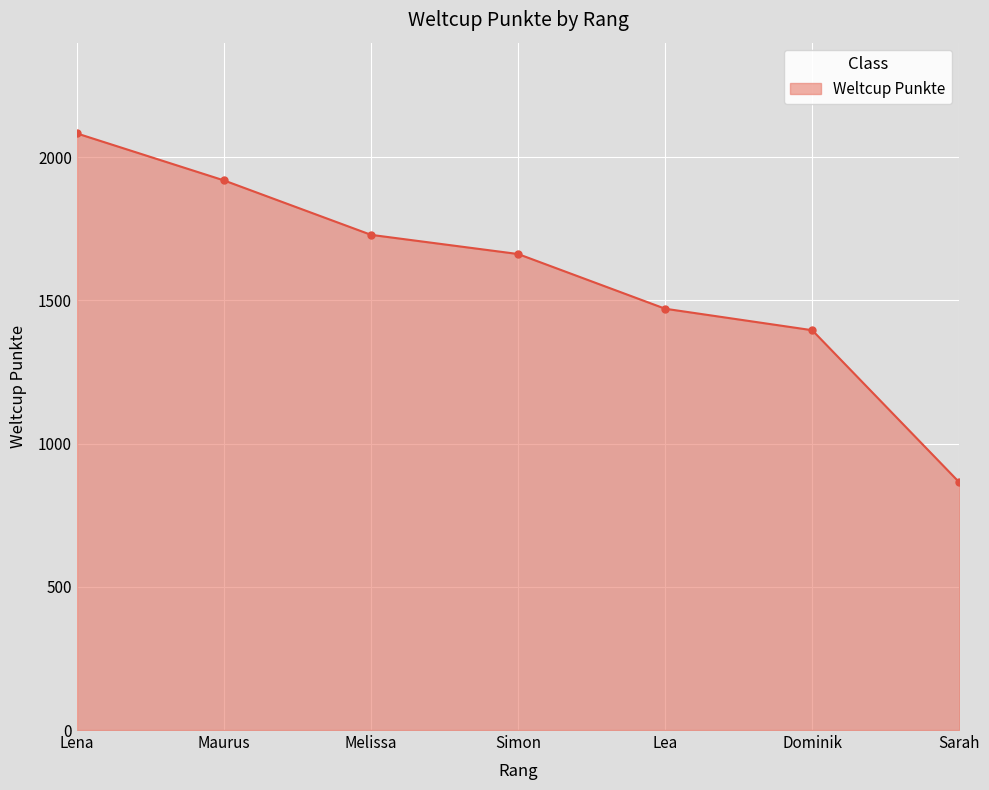

What is the ratio of the value at Lea to the value at Maurus?

0.8